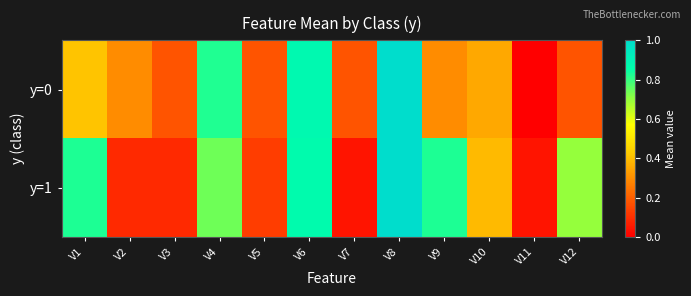

At V10, list the series in order from largest to smallest.

y=1, y=0